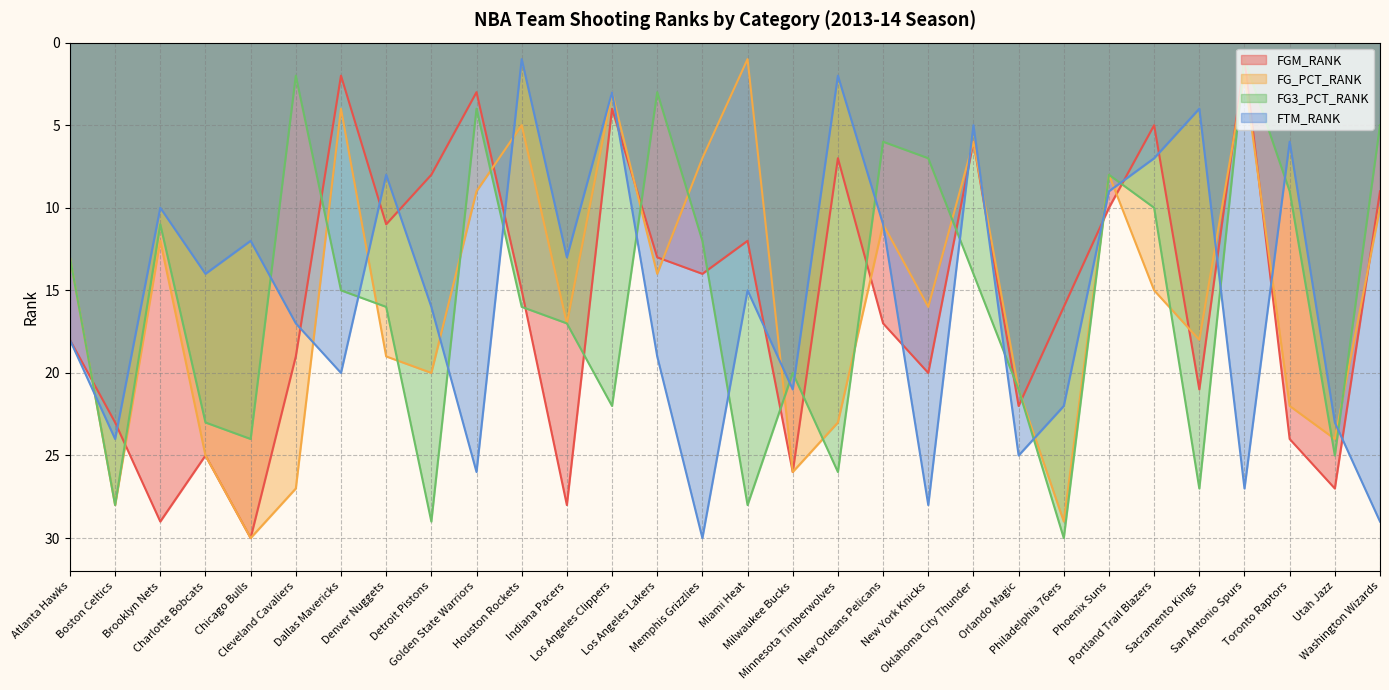

How many values in the FGM_RANK series exceed 16?

14